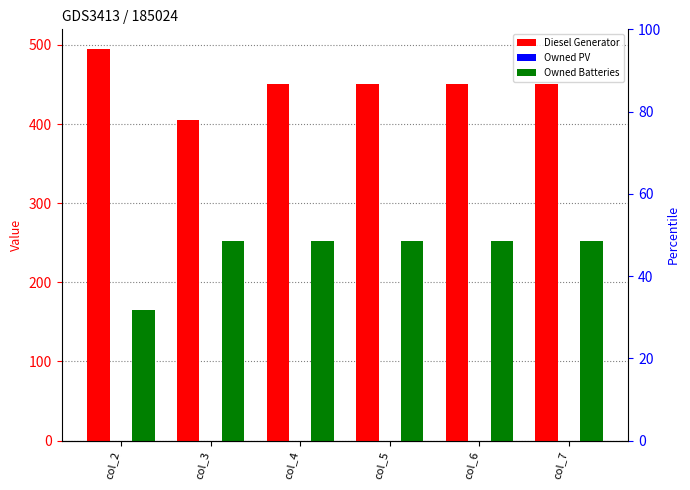

Reading left to right, extract all data points from this chart.

Diesel Generator: 495.0	405.0	451.0	451.0	451.0	451.0
Owned PV: 0.0	0.0	0.0	0.0	0.0	0.0
Owned Batteries: 165.0	252.0	252.0	252.0	252.0	252.0